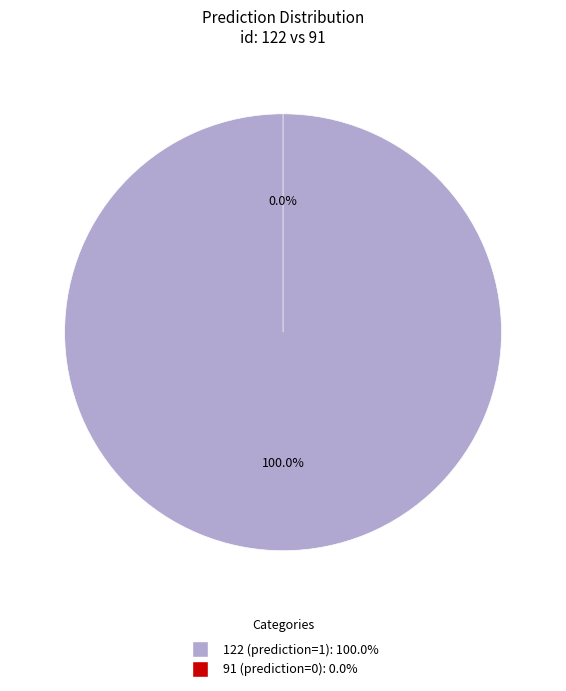

Which category has the smallest portion of the pie?

91